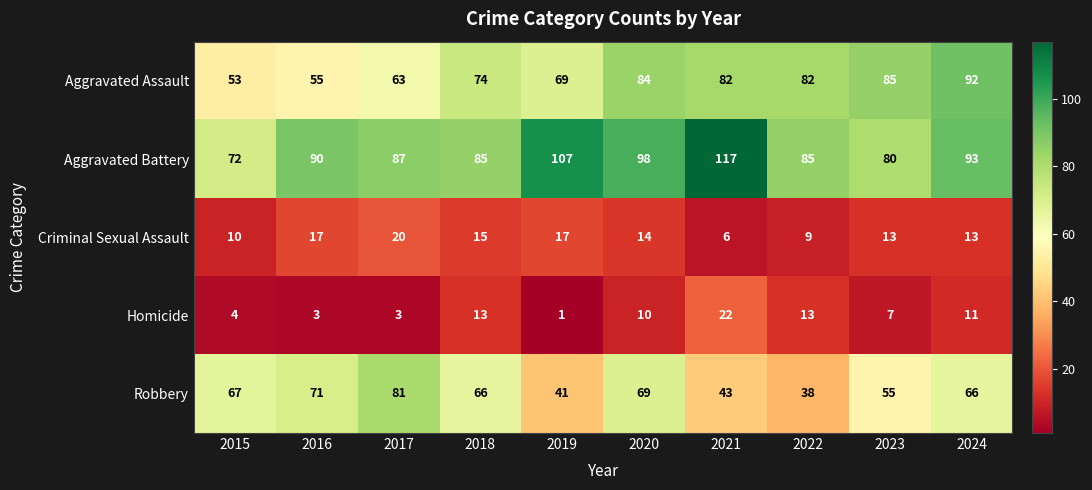

At which label does Robbery first exceed 66?

2015